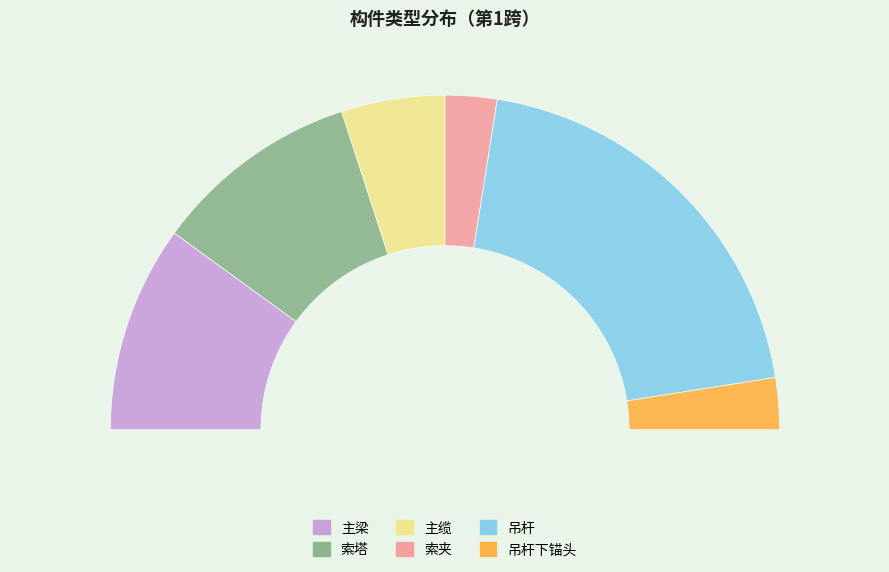

Do 主缆 and 主梁 together represent more than half of the pie?

No